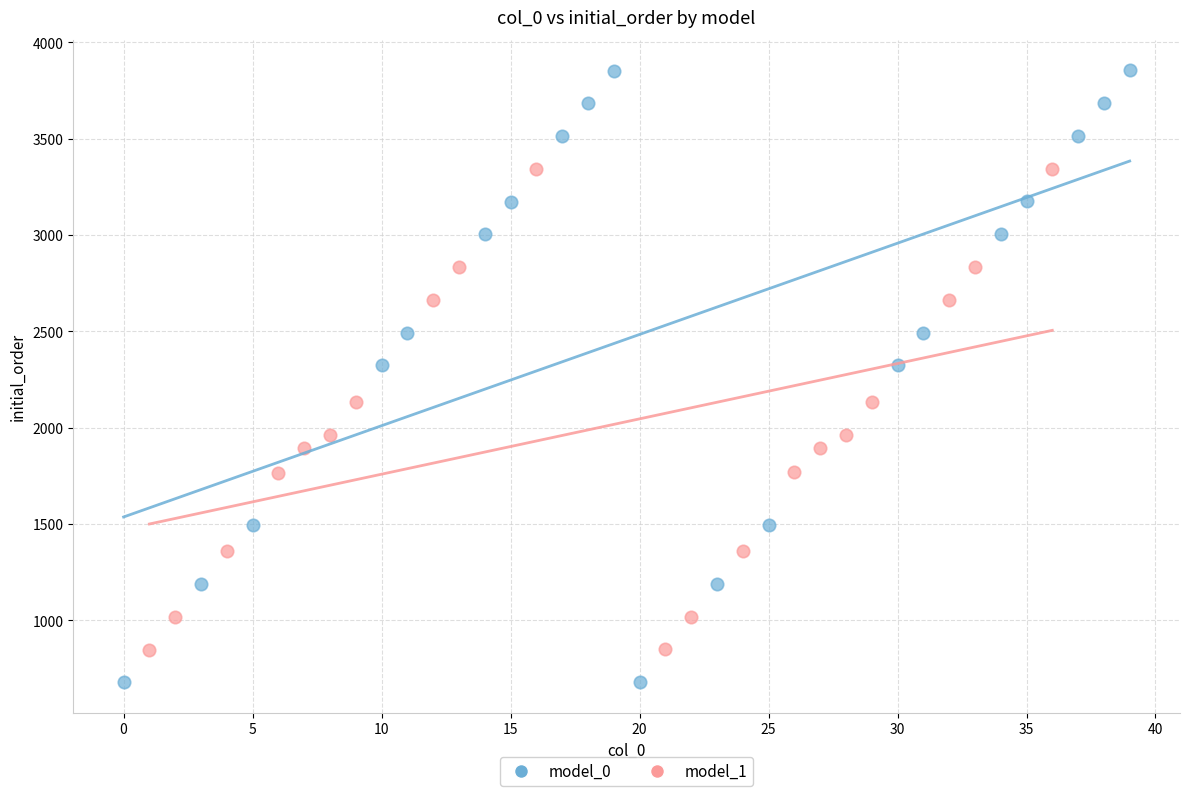

Which series has the widest spread of Y values?

model_0